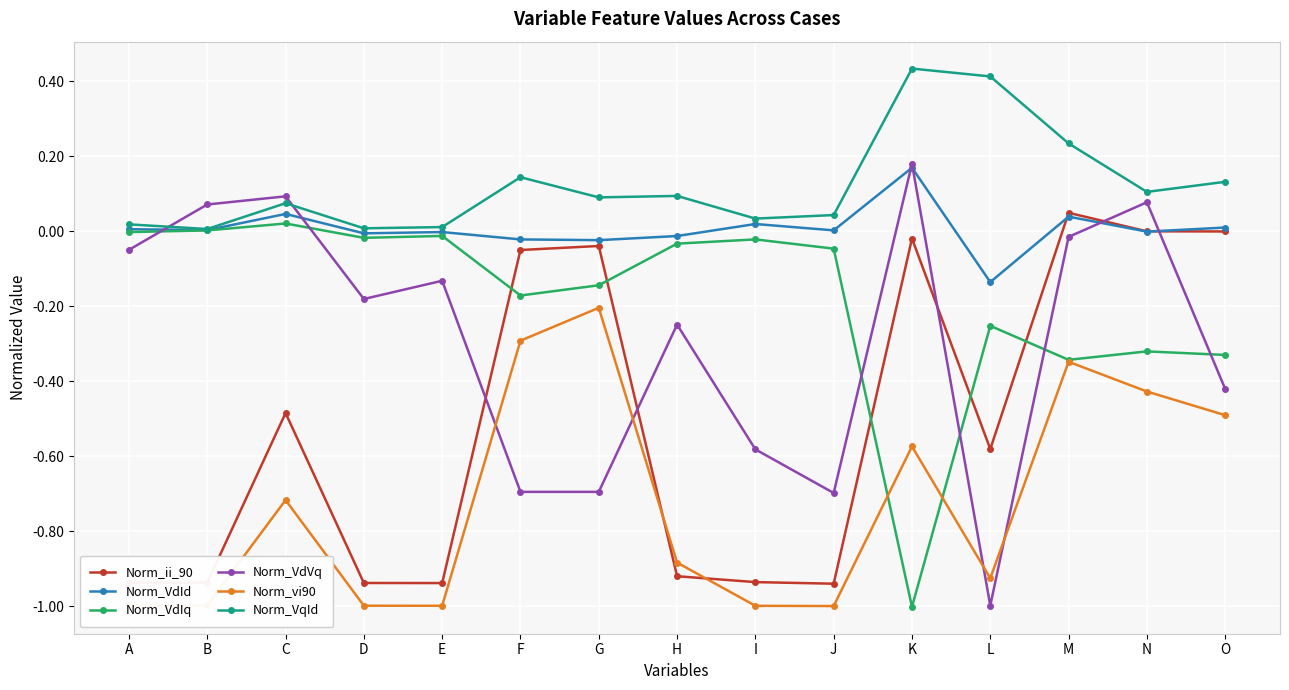

True or false: Norm_VdVq and Norm_ii_90 intersect in this chart.

True